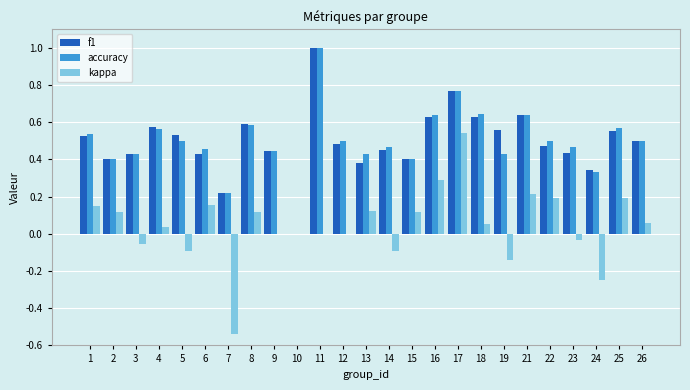

Is the value of f1 at 25 greater than the value of accuracy at 12?

Yes